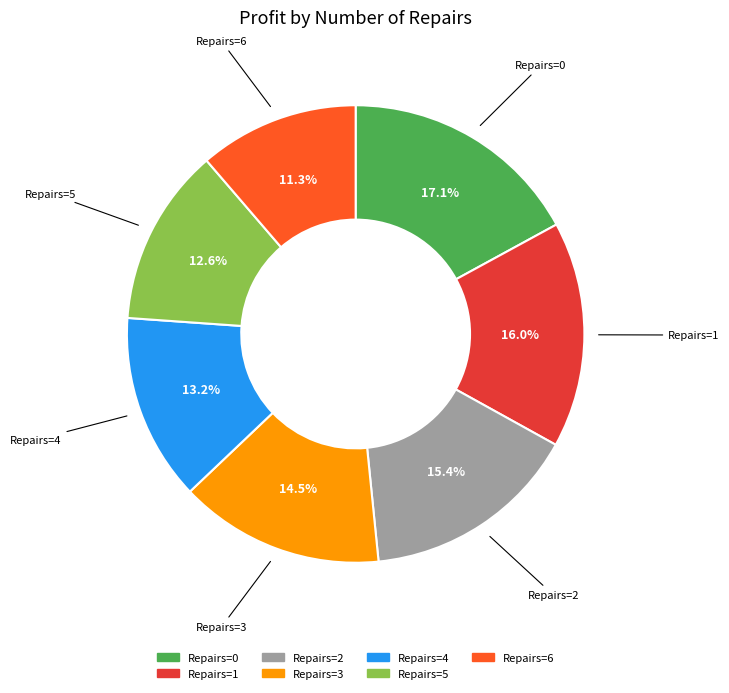

Does any single category account for the majority?

No